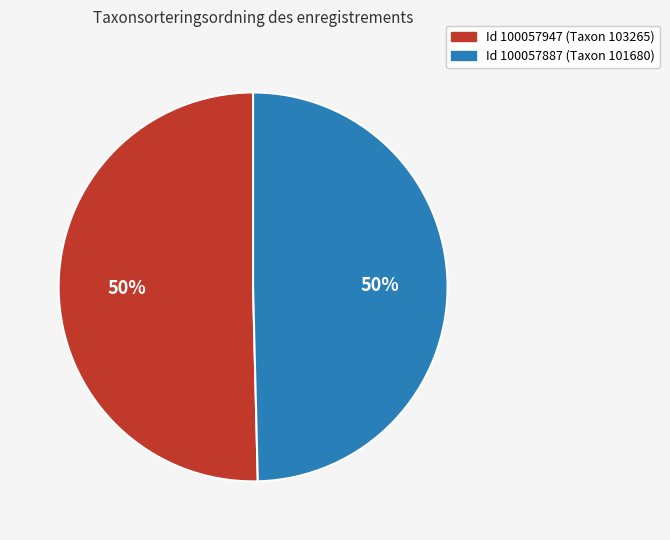

To the nearest percent, what is the average slice percentage?

50%